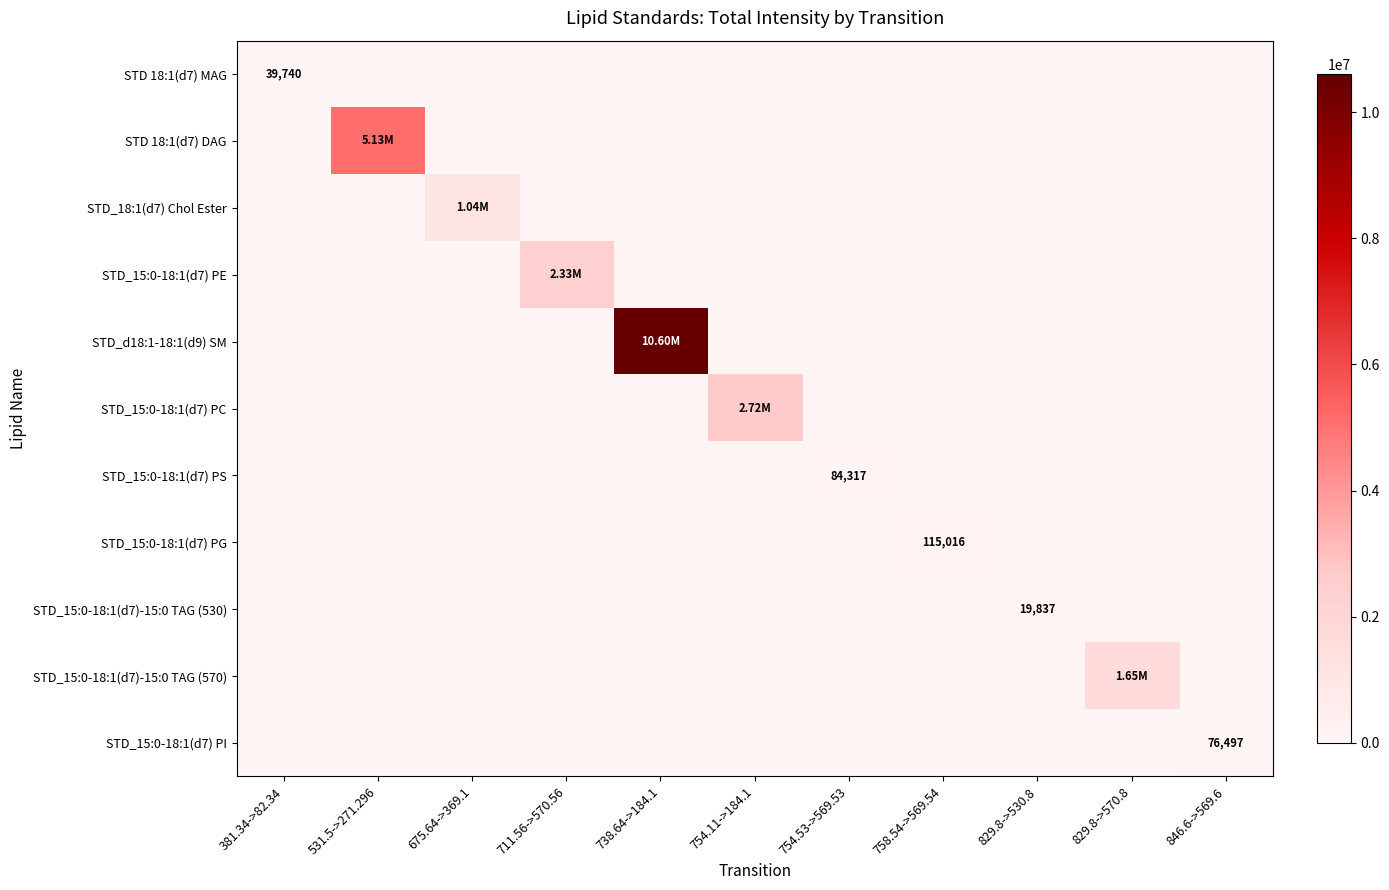

Count the number of data series in this chart.

11